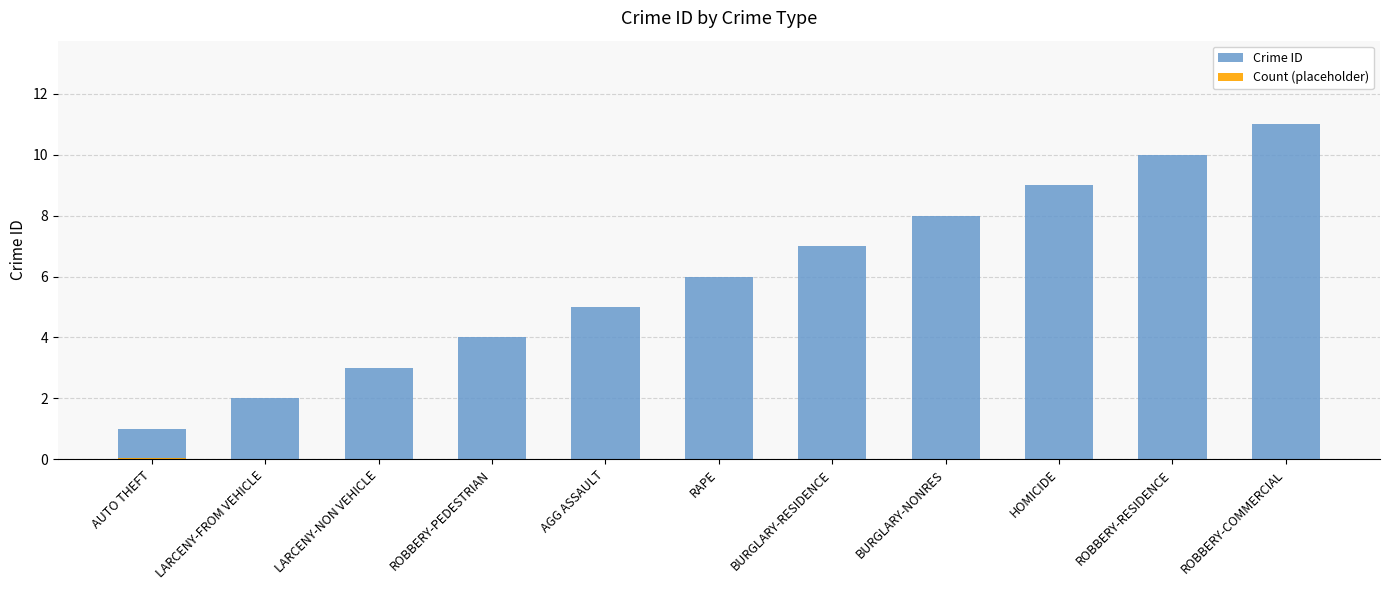

True or false: Crime ID has a value of 1.0 at AUTO THEFT.

True